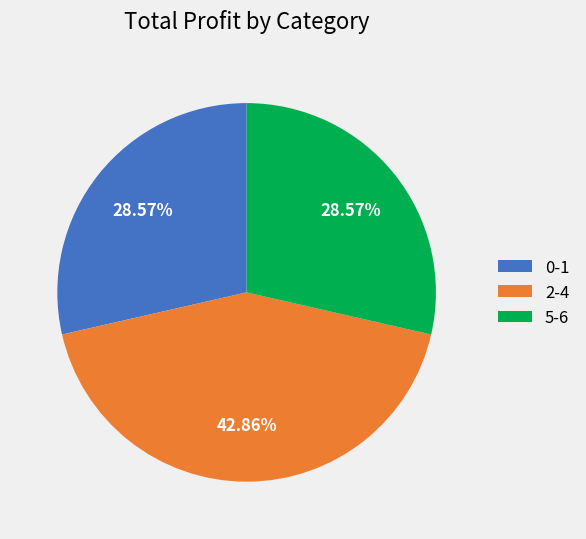

Which slice is the largest?

2-4